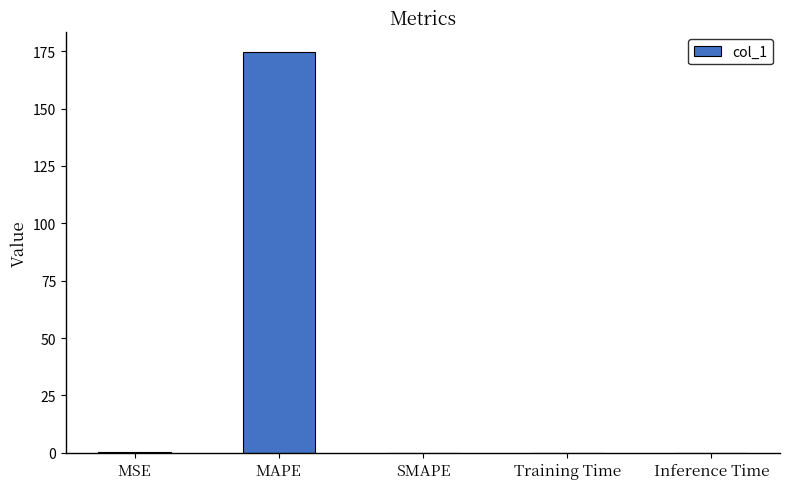

What is the change in value from MAPE to SMAPE?

-174.4